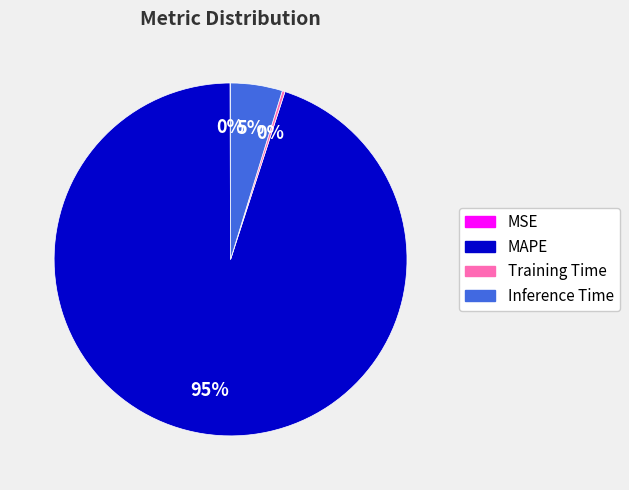

Which slice is the largest?

MAPE